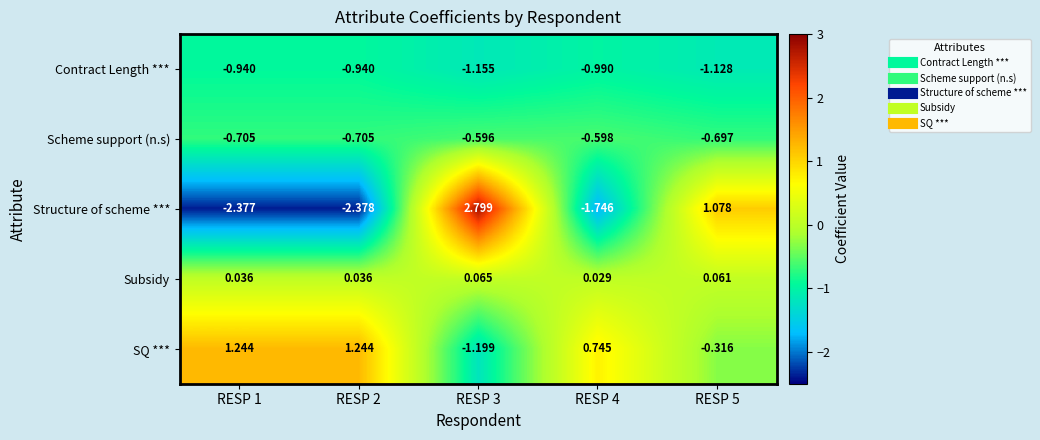

At RESP 4, list the series in order from smallest to largest.

Structure of scheme ***, Contract Length ***, Scheme support (n.s), Subsidy, SQ ***